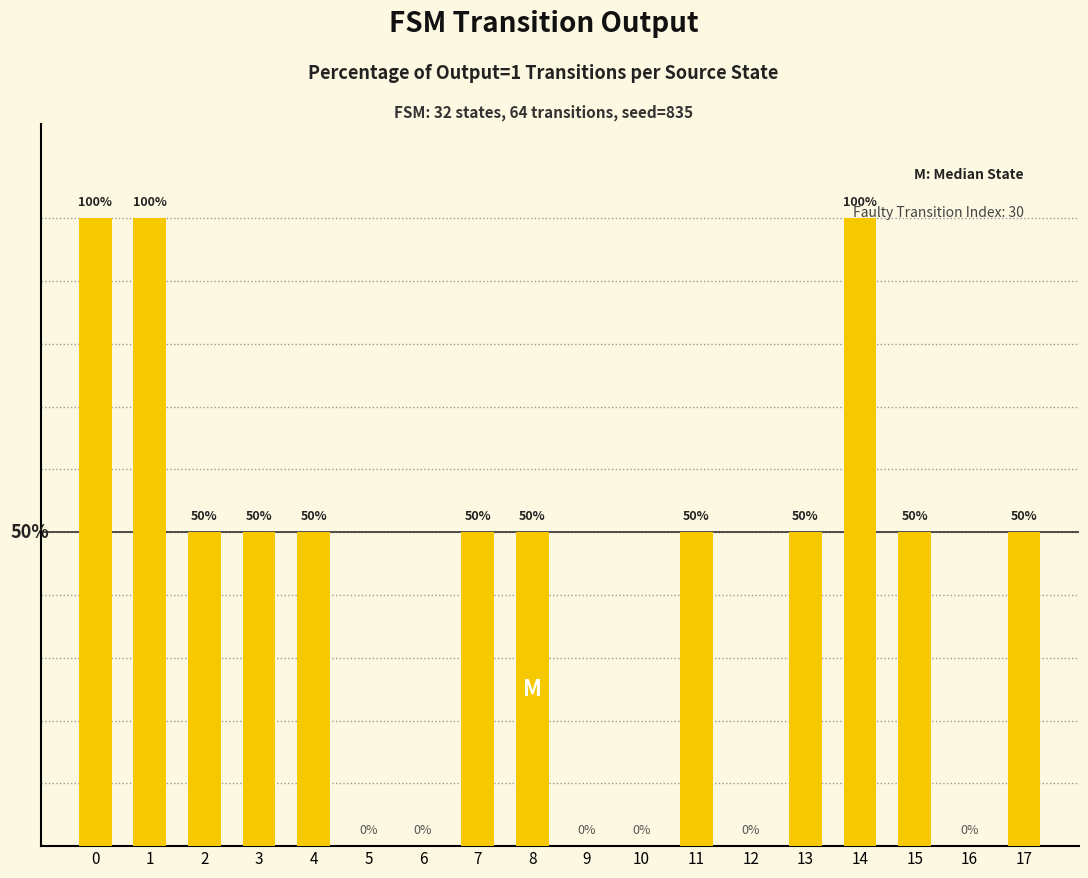

At which label is the value closest to 50?

2